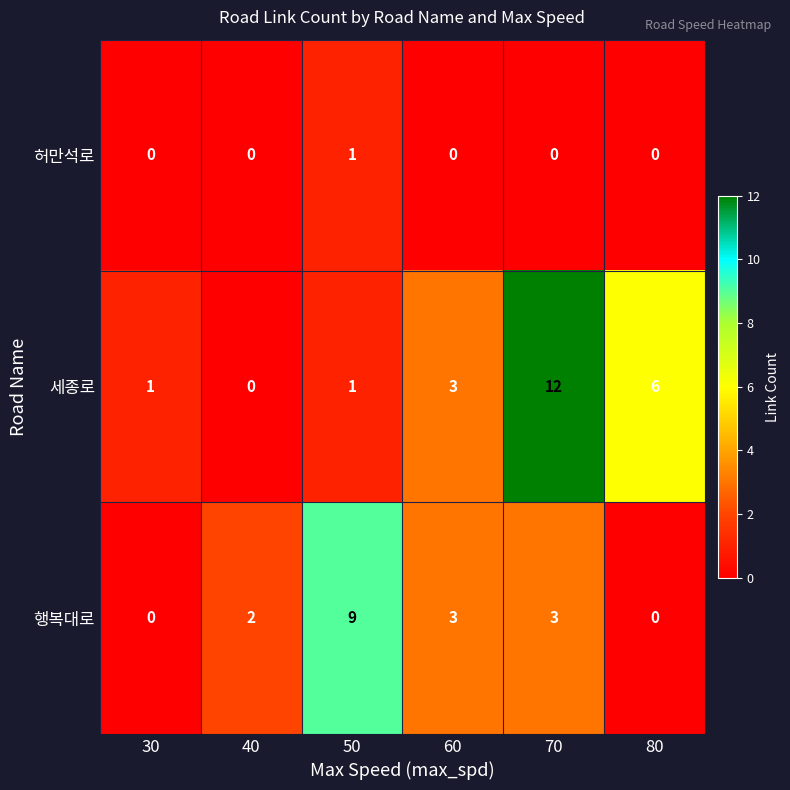

Is it true that 세종로 equals 4 at 60?

False